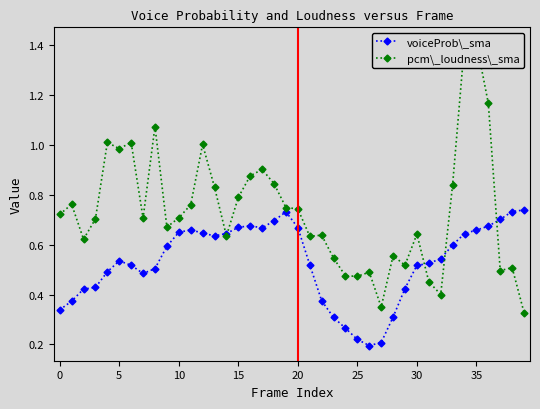

Rank the series by their average value, from lowest to highest.

voiceProb\_sma, pcm\_loudness\_sma